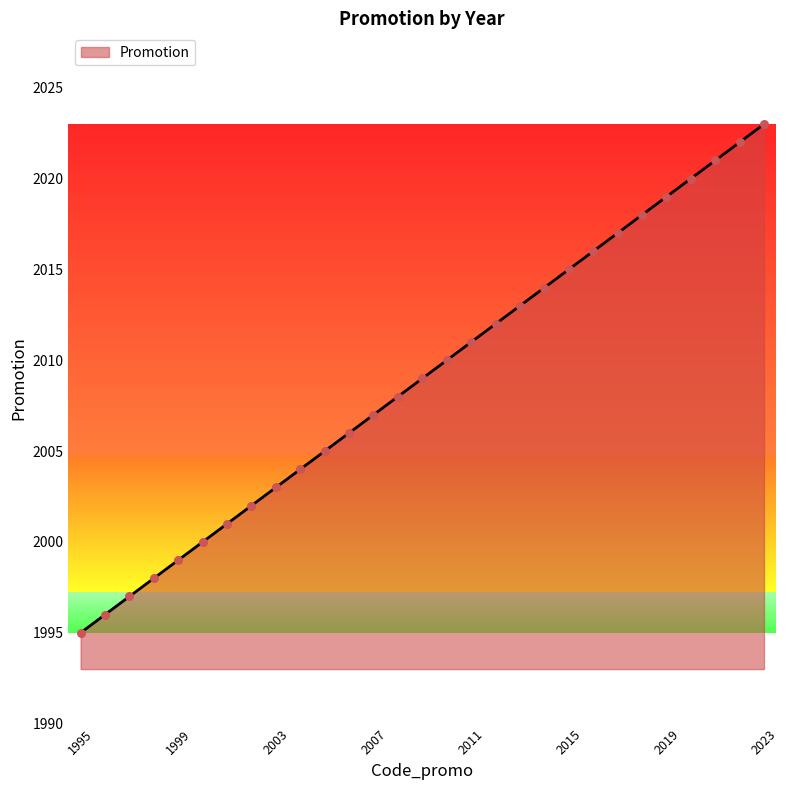

What is the smallest value displayed?

1995